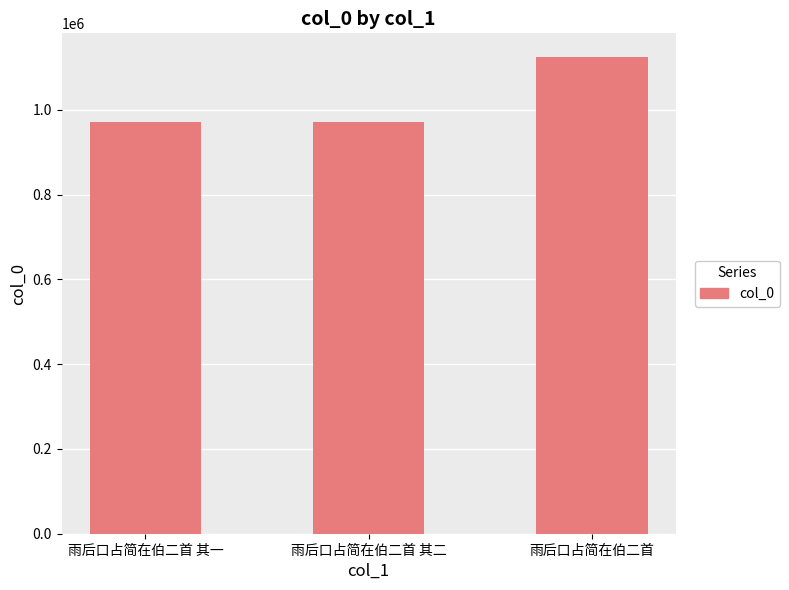

What is the smallest value displayed?

971572